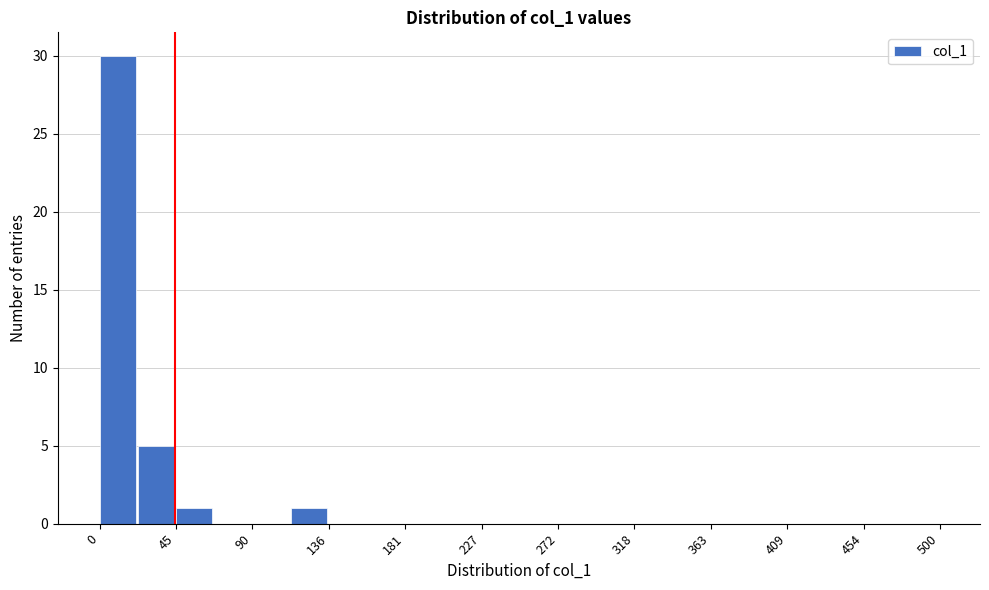

Reading left to right, transcribe this chart: for each bar, give the range it covers on the x-axis and its height. Neither the bar edges nor the heights are printed on the chart, so give them approximately, as read against the axes.

0 to 25: 30
25 to 45: 5
45 to 70: 1
70 to 90: 0
90 to 115: 0
115 to 135: 1
135 to 160: 0
160 to 180: 0
180 to 205: 0
205 to 225: 0
225 to 250: 0
250 to 275: 0
275 to 295: 0
295 to 320: 0
320 to 340: 0
340 to 365: 0
365 to 385: 0
385 to 410: 0
410 to 430: 0
430 to 455: 0
455 to 475: 0
475 to 500: 0